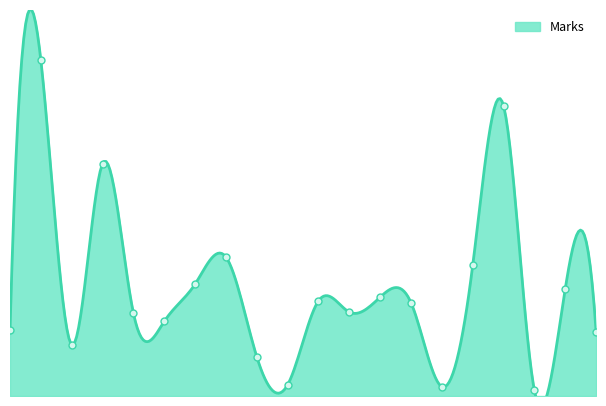

How many values are below 100?

10